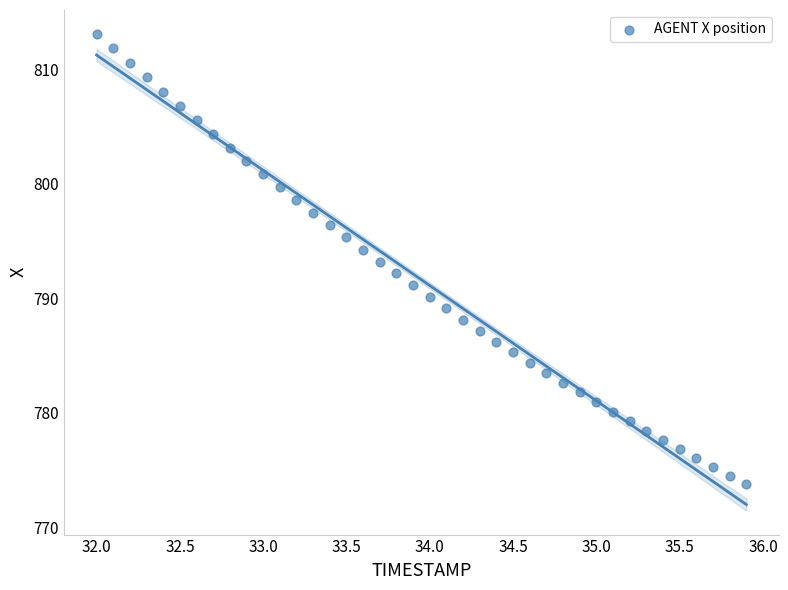

What is the range of Y values (max minus min)?

39.3